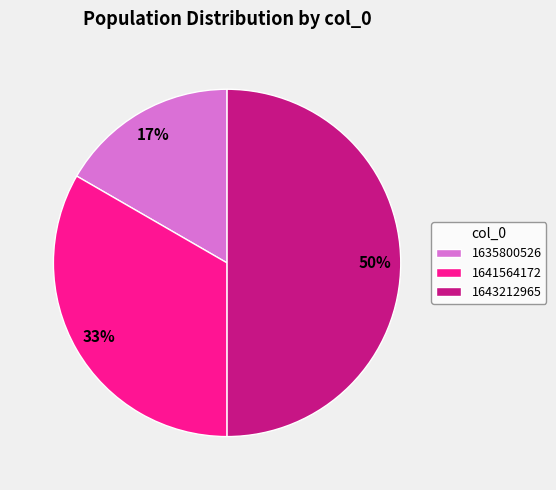

Combined, do 1643212965 and 1635800526 account for over 50%?

Yes